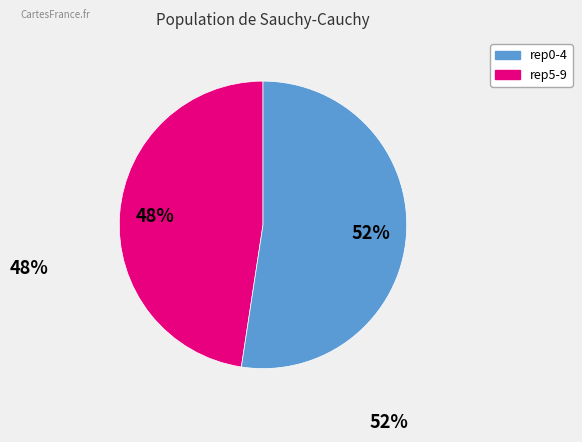

Do rep0-4 and rep5-9 together represent more than half of the pie?

Yes